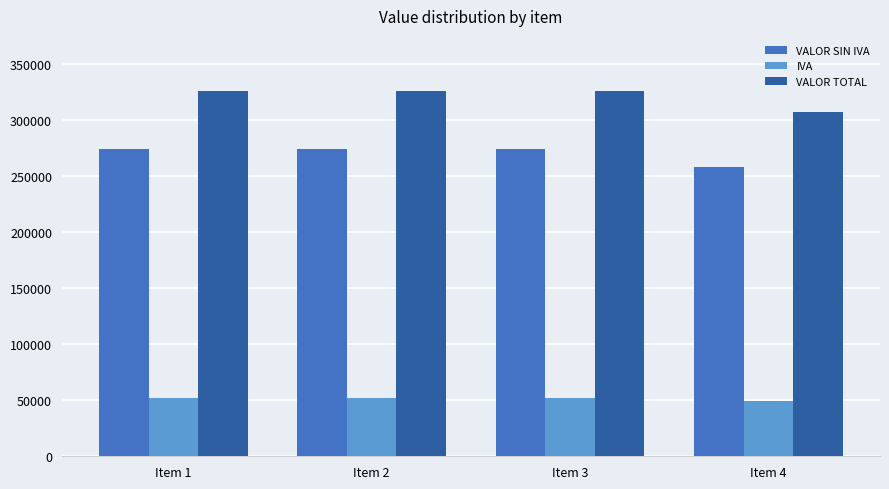

Is it true that VALOR SIN IVA equals 60096.3 at Item 2?

False